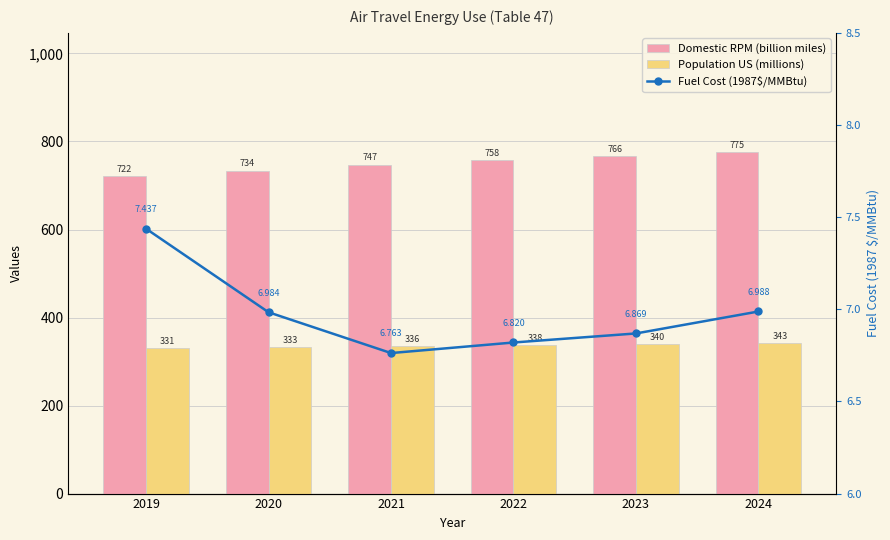

The Fuel Cost (1987$/MMBtu) series shows 11.3 at 2022. True or false?

False